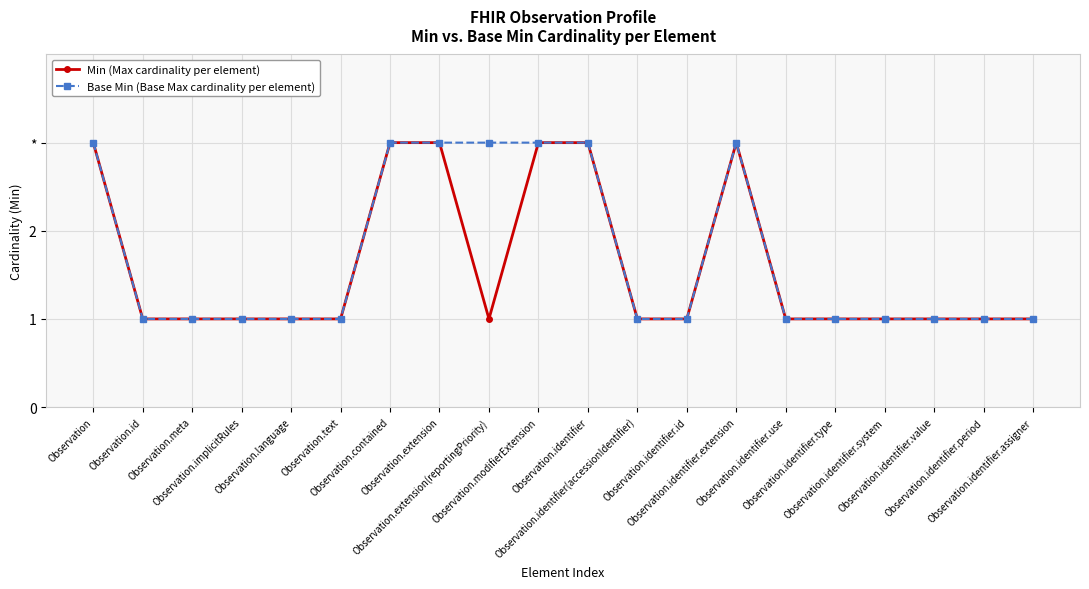

Reading left to right, list all the values displayed in this chart.

Min (Max cardinality per element): 3	1	1	1	1	1	3	3	1	3	3	1	1	3	1	1	1	1	1	1
Base Min (Base Max cardinality per element): 3	1	1	1	1	1	3	3	3	3	3	1	1	3	1	1	1	1	1	1